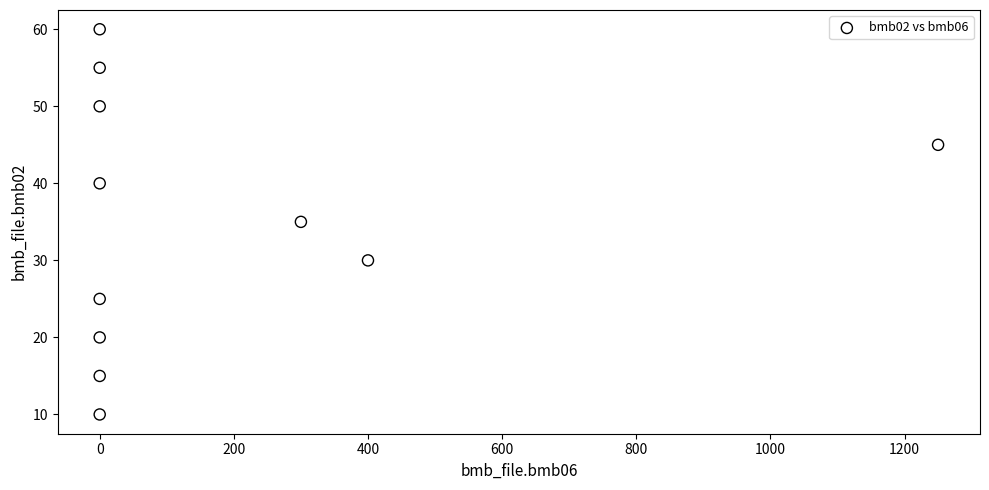

What is the range of X values (max minus min)?

1250